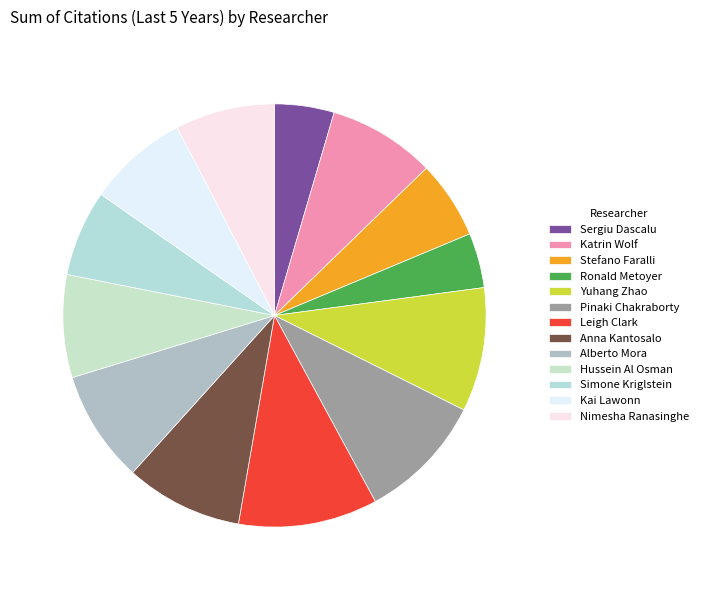

Count the number of slices in the pie.

13